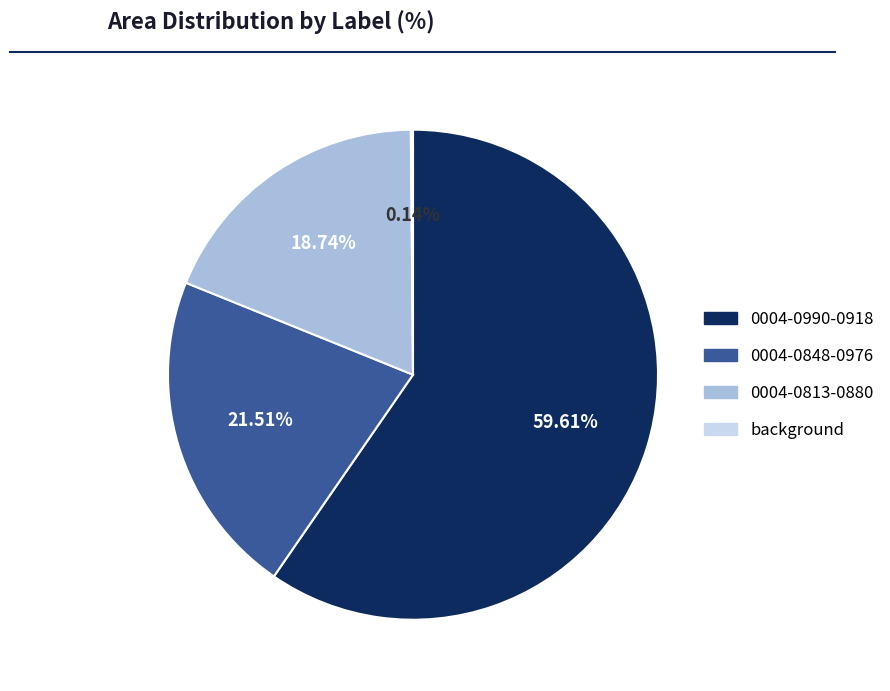

Does any single category account for the majority?

Yes